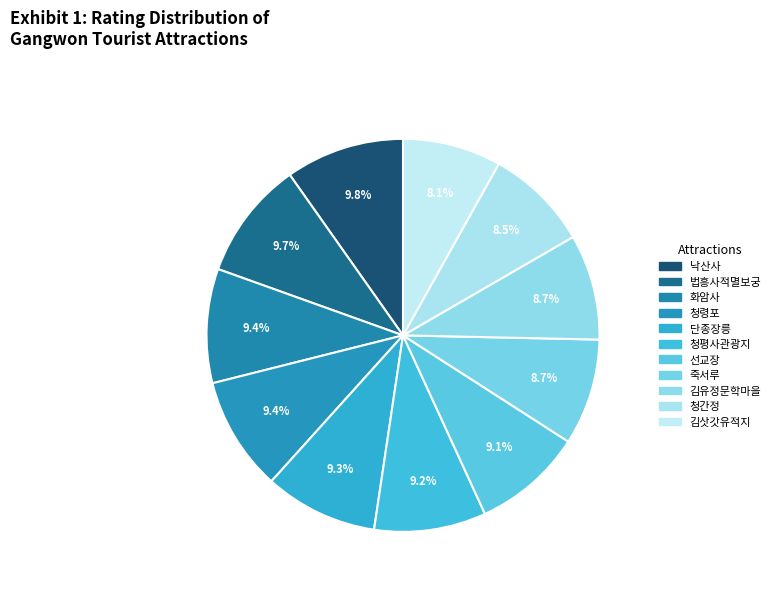

How many segments does this pie chart have?

11